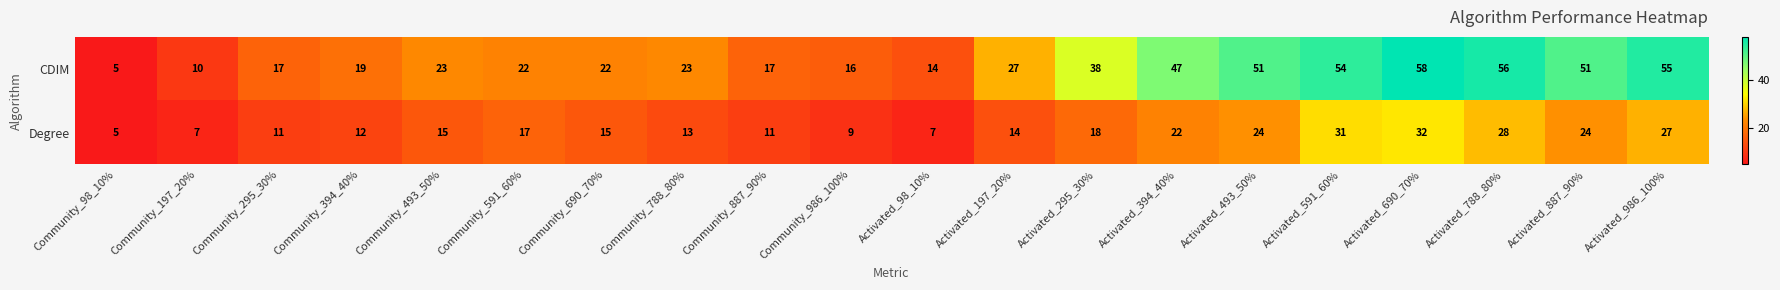

What value does the CDIM series have at Community_986_100%, to the nearest 5?

15